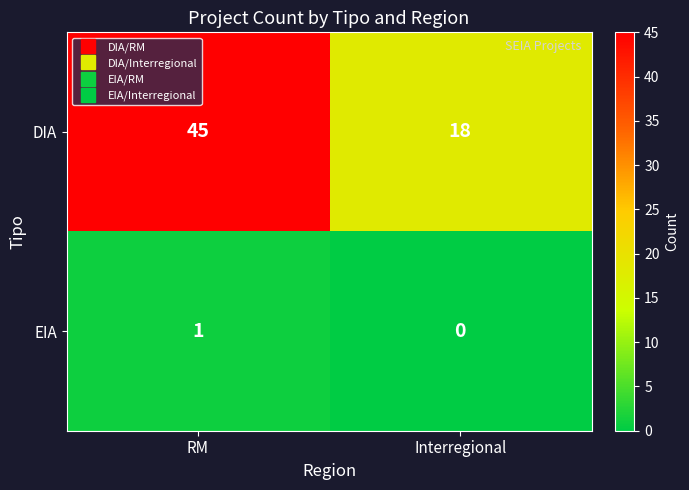

At which label does EIA reach its minimum?

Interregional